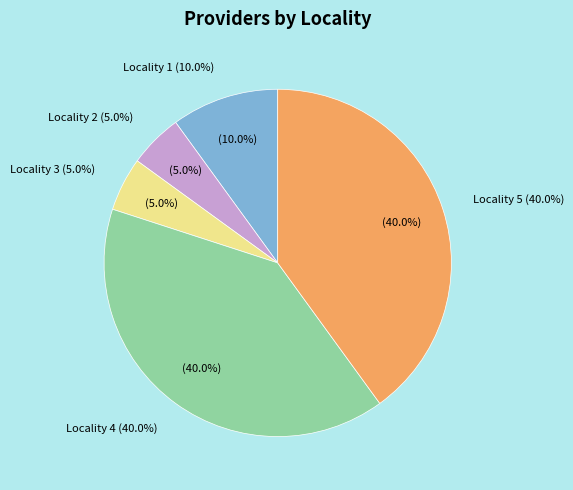

Which slice is the largest?

Locality 4